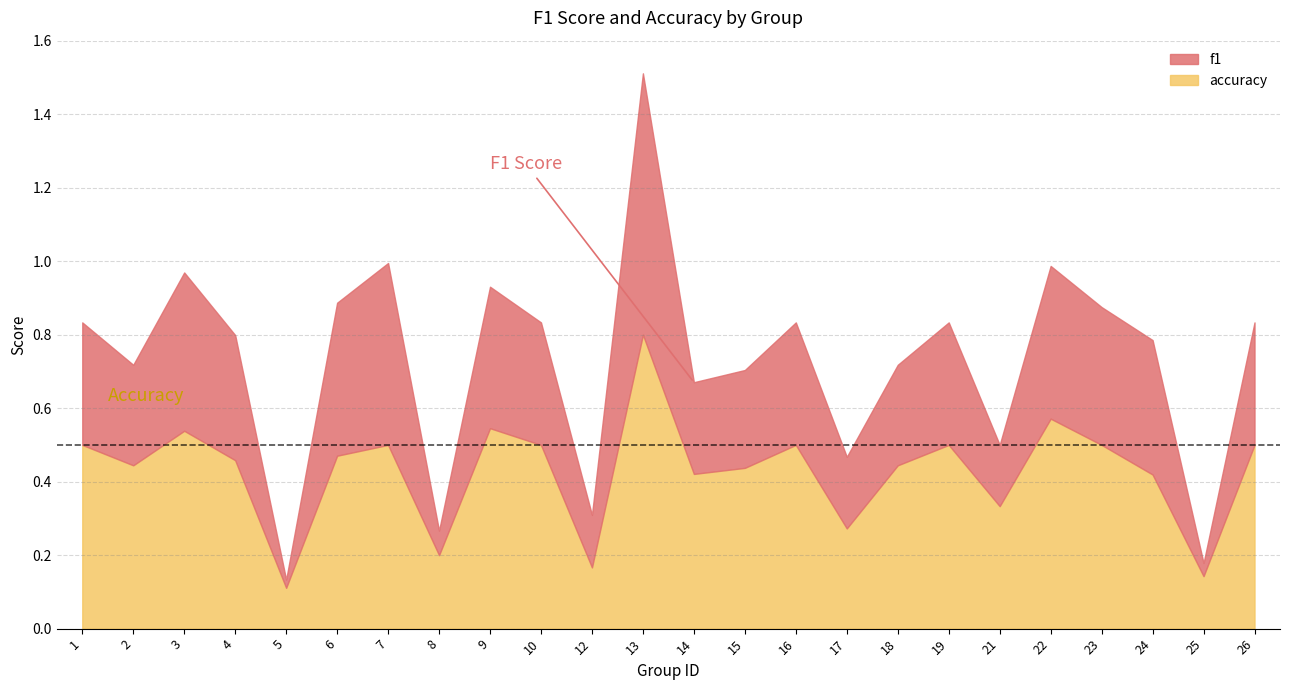

The value of f1 at 25 is 0.2. True or false?

True